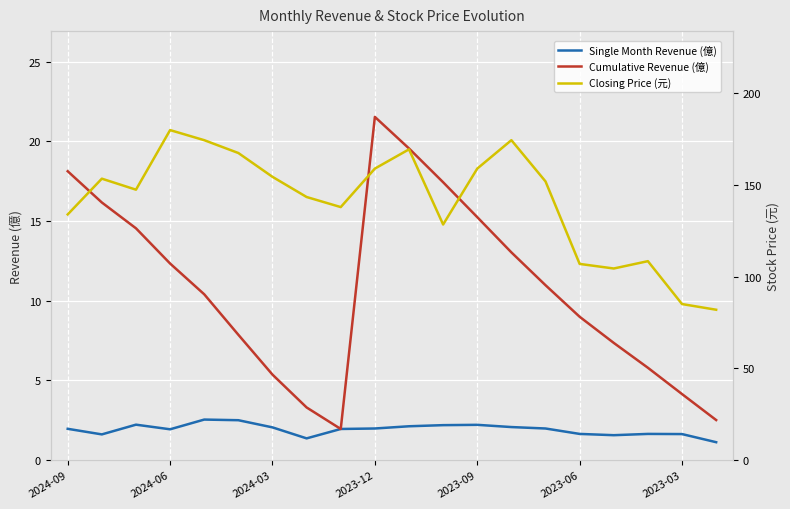

Is this an area chart (filled region under the line)?

No